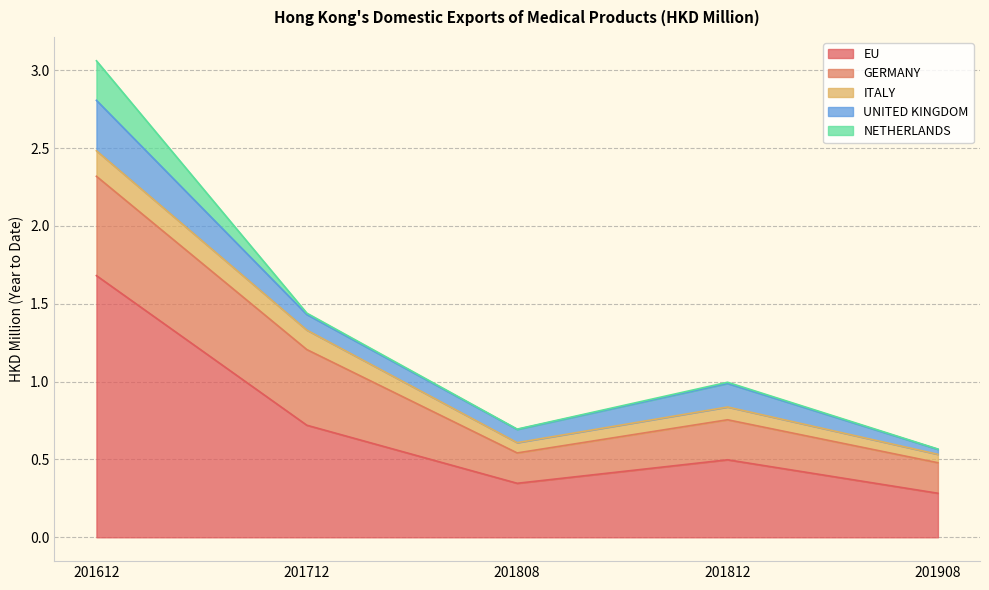

List the series in order of their peak value, lowest first.

ITALY, NETHERLANDS, UNITED KINGDOM, GERMANY, EU